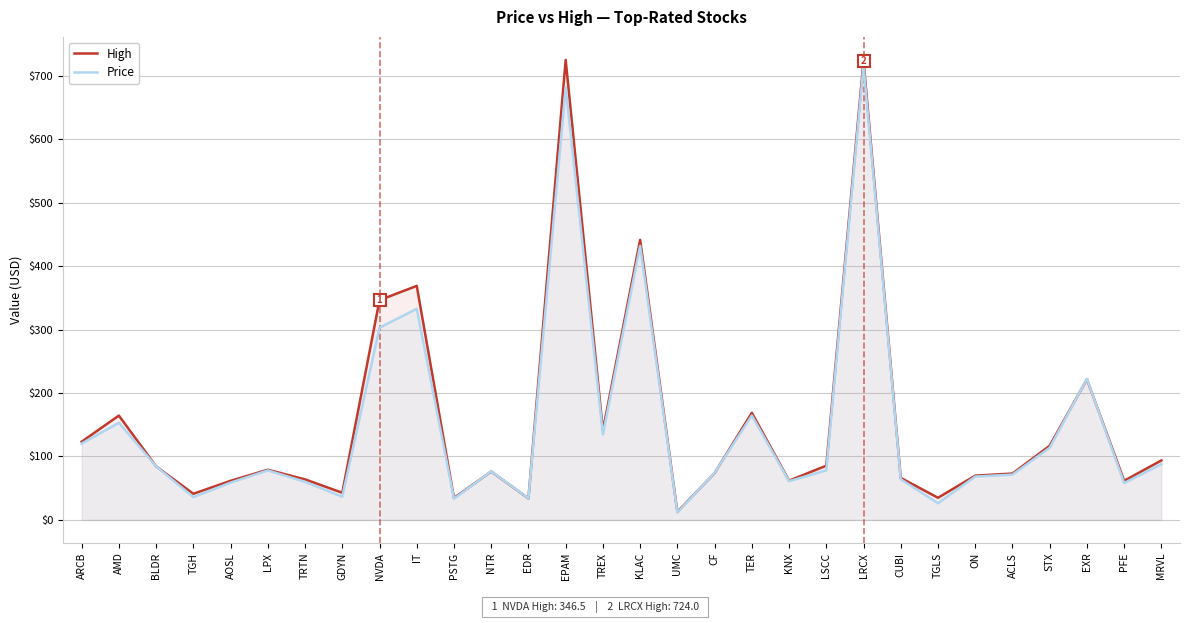

Where does the High series first go above 79?

ARCB